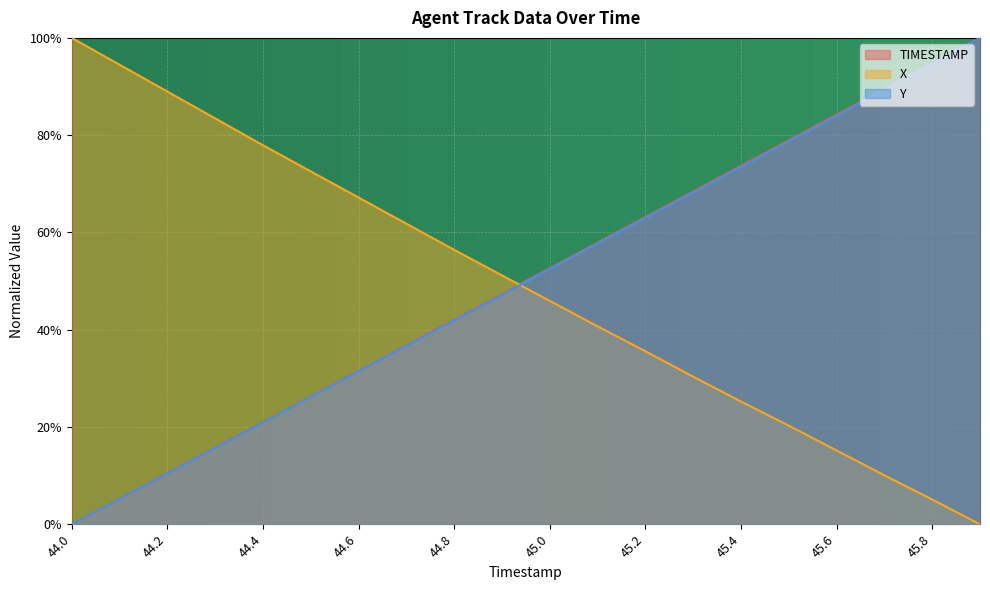

What is the difference between the maximum and minimum values in the TIMESTAMP series?

1.0